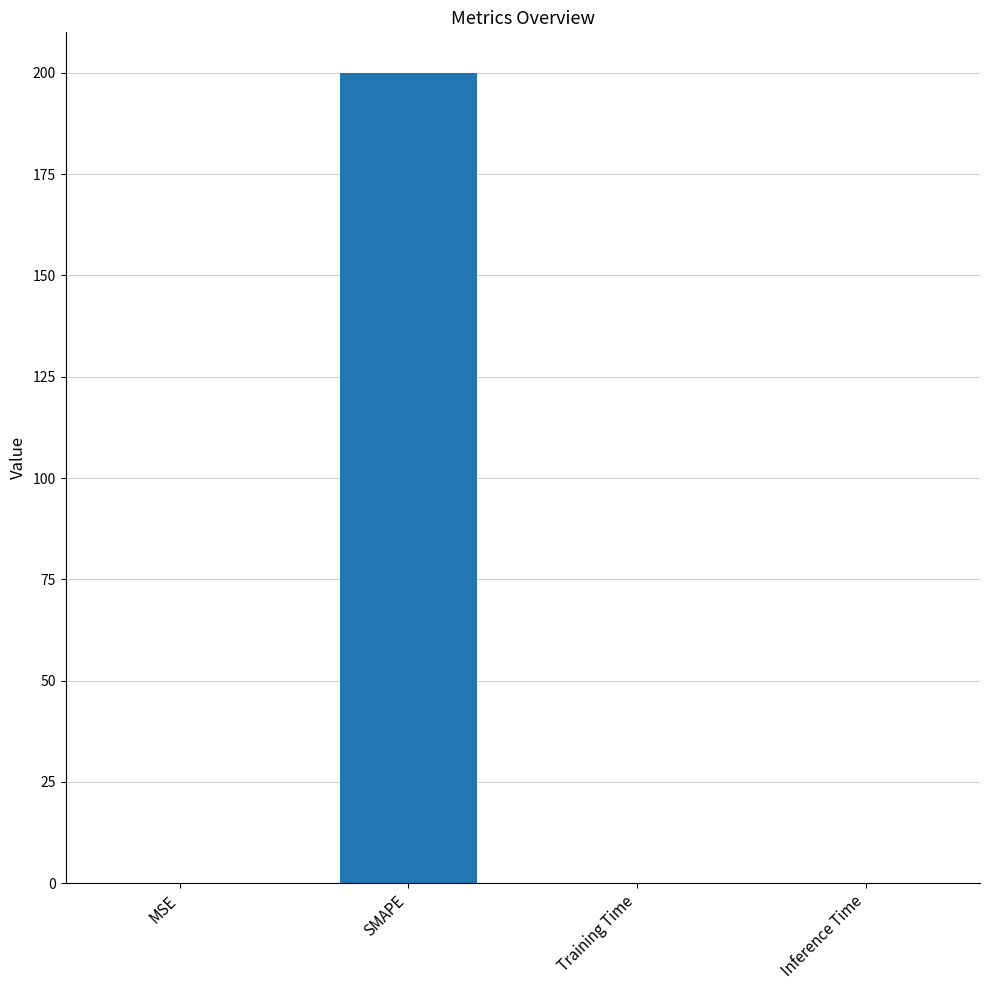

What is the greatest value displayed?

200.0